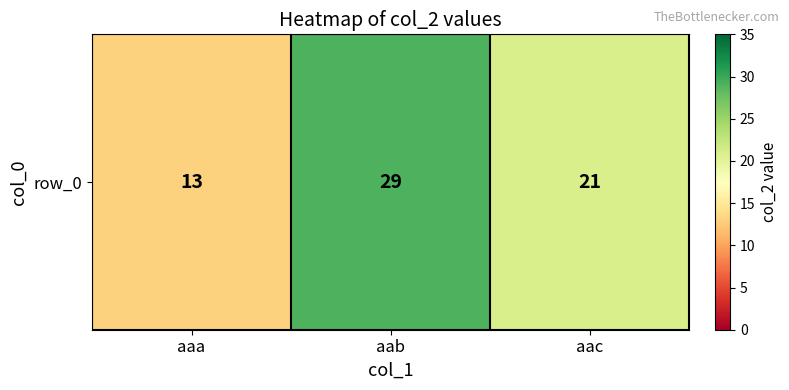

Reading left to right, extract all data points from this chart.

13	29	21